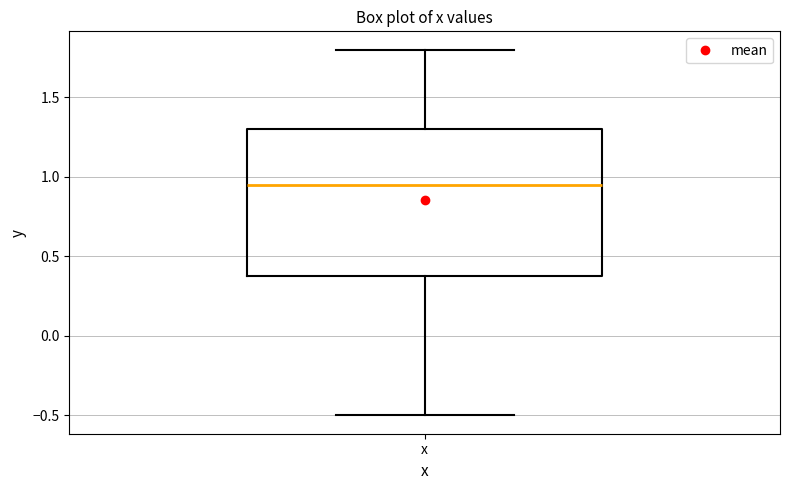

Where is the lower edge of the box for x on the y-axis? The values are not printed on the chart, so give them approximately, as read against the axis.

0.40